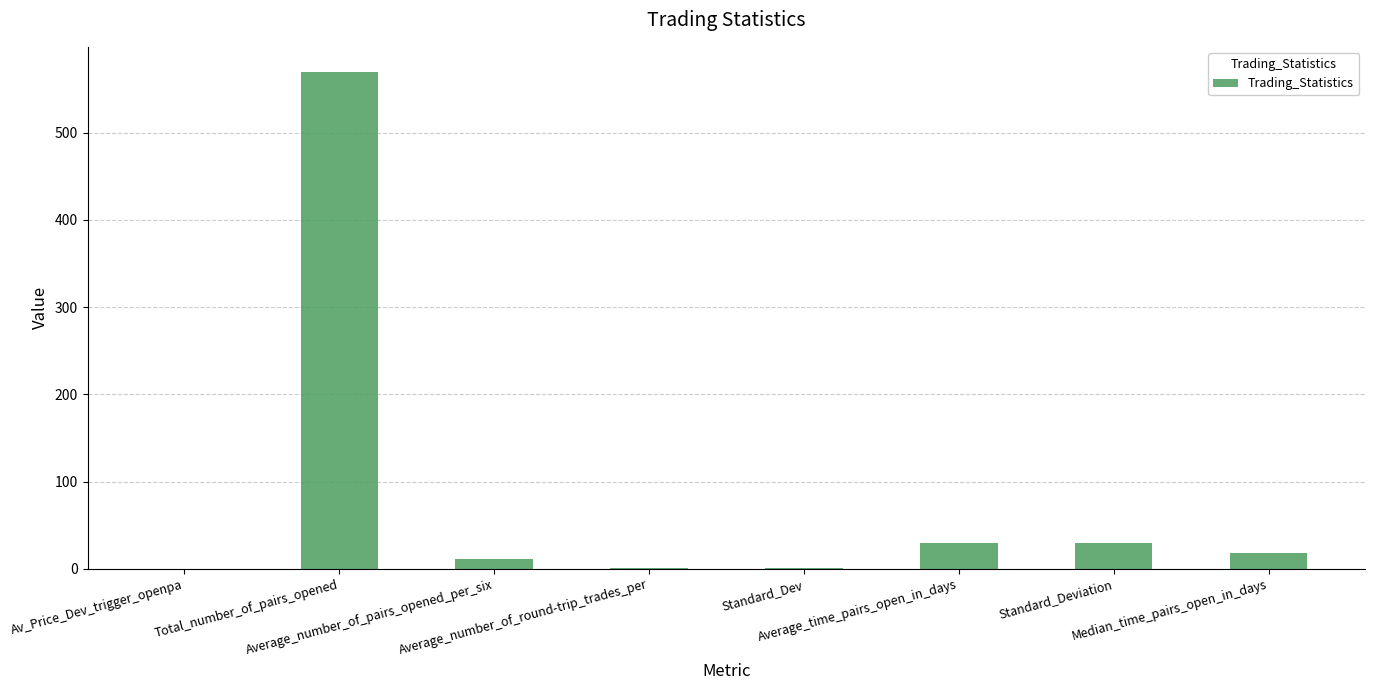

What is the sum of the values at Standard_Dev and Total_number_of_pairs_opened?

570.6